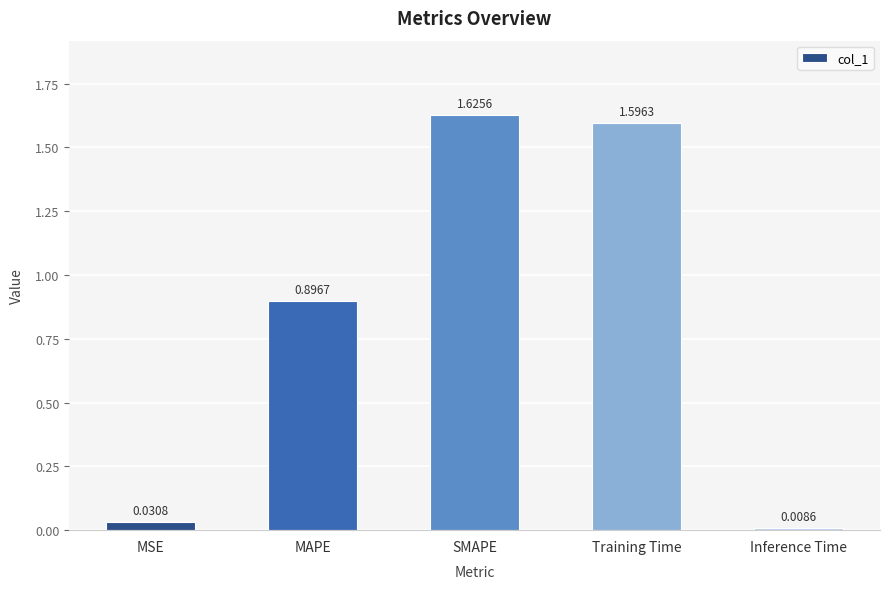

Which category has the lowest value across all series?

Inference Time